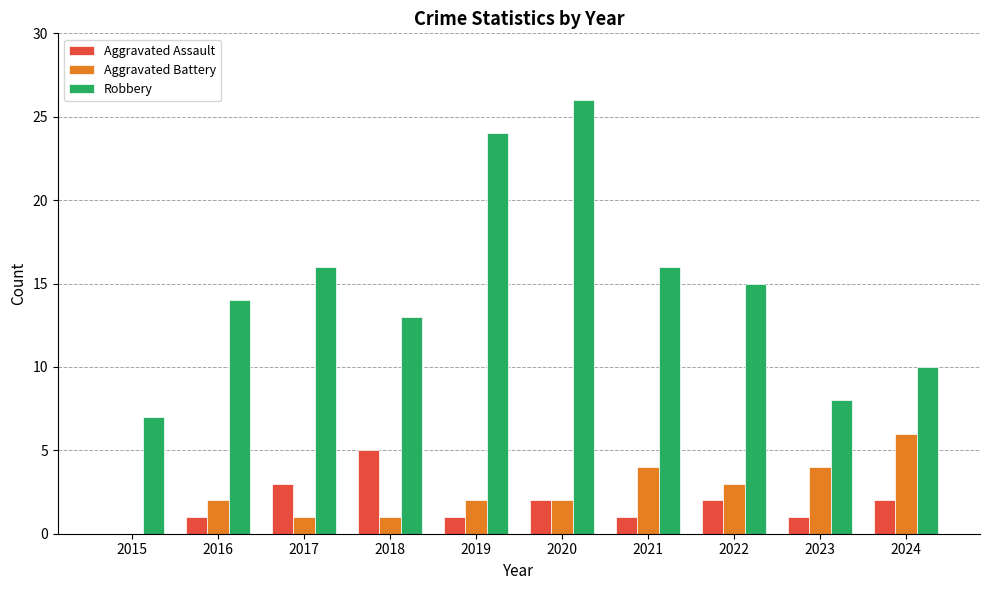

Which series has the widest spread of values?

Robbery